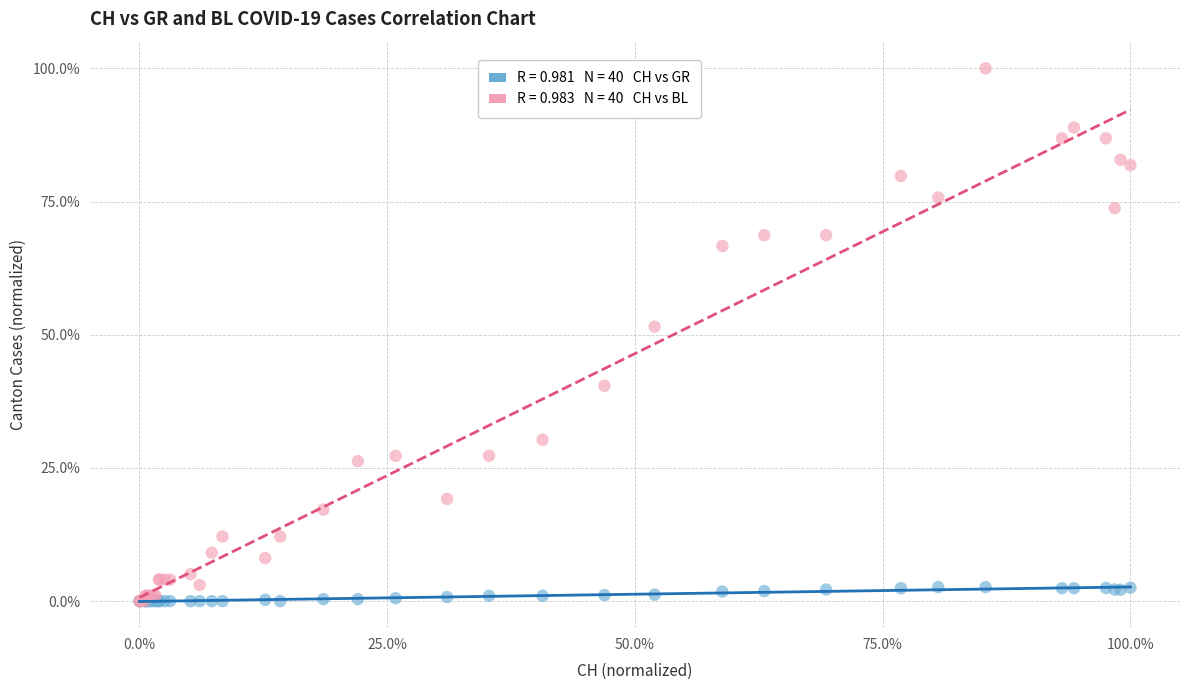

Across all series, what Y value is closest to 50?

51.5